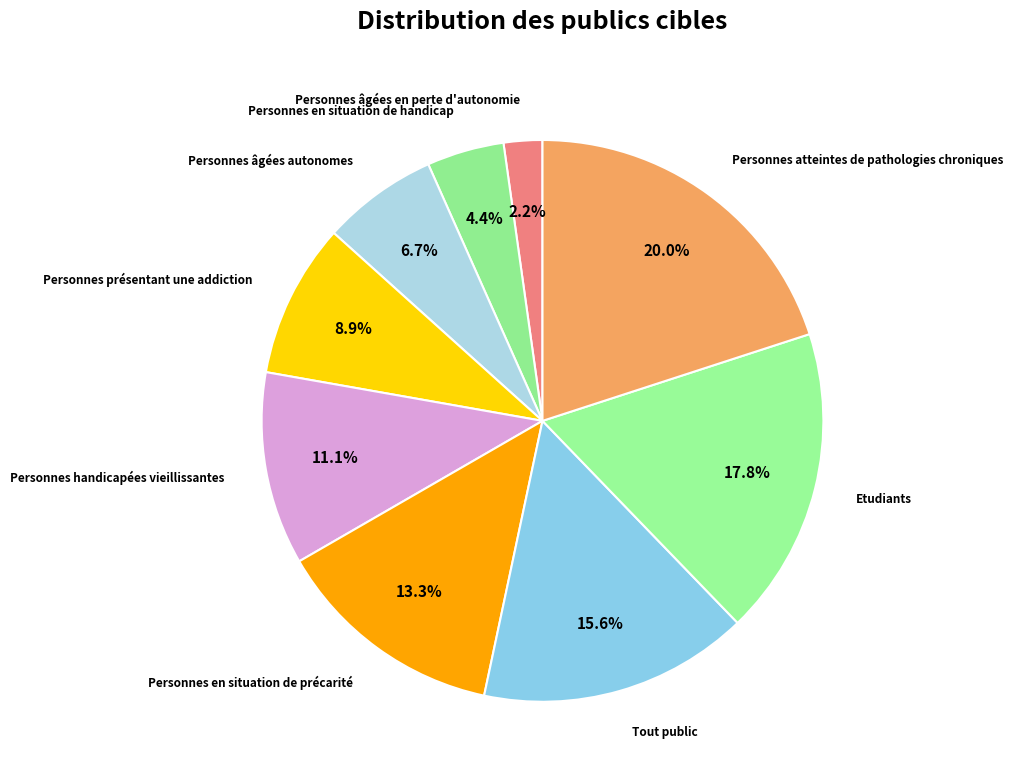

Which has a higher value, Personnes atteintes de pathologies chroniques or Personnes présentant une addiction?

Personnes atteintes de pathologies chroniques